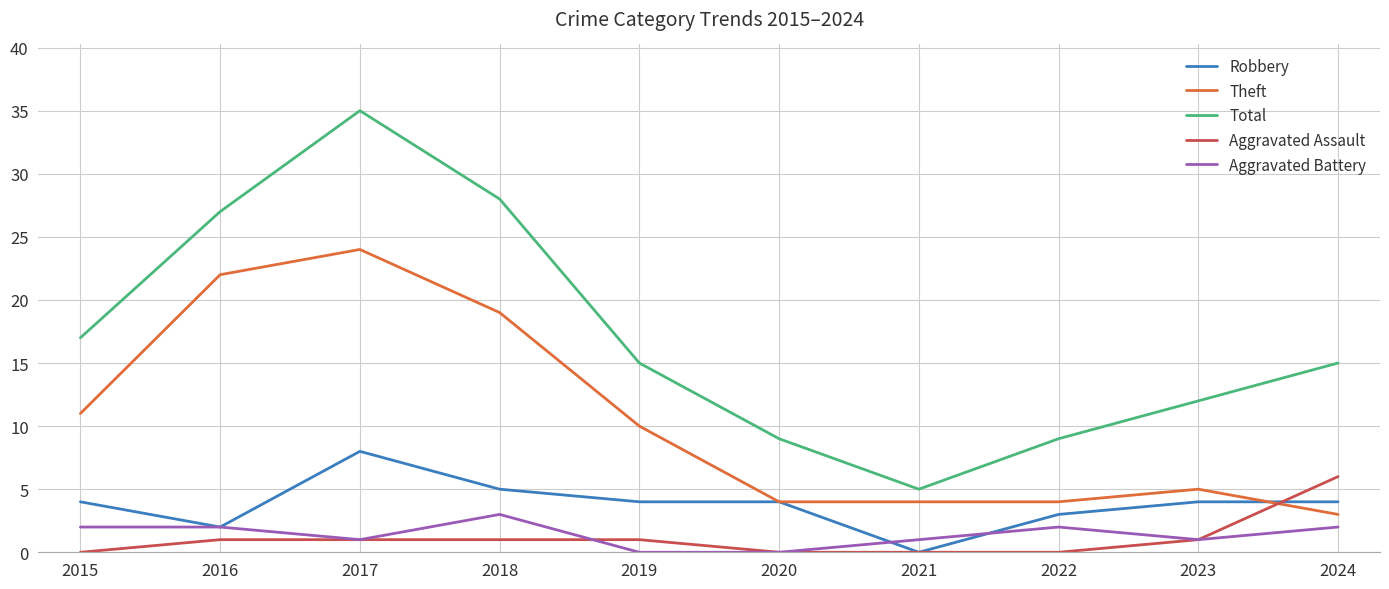

At how many categories does at least one series exceed 24?

3